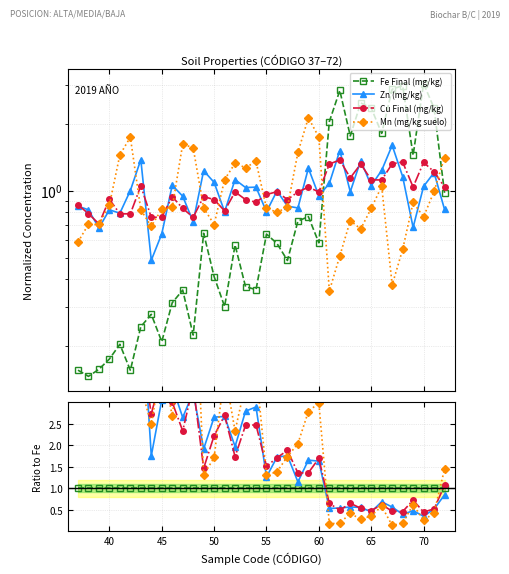

What are all the series names shown in the legend?

Fe Final (mg/kg), Zn (mg/kg), Cu Final (mg/kg), Mn (mg/kg suelo)